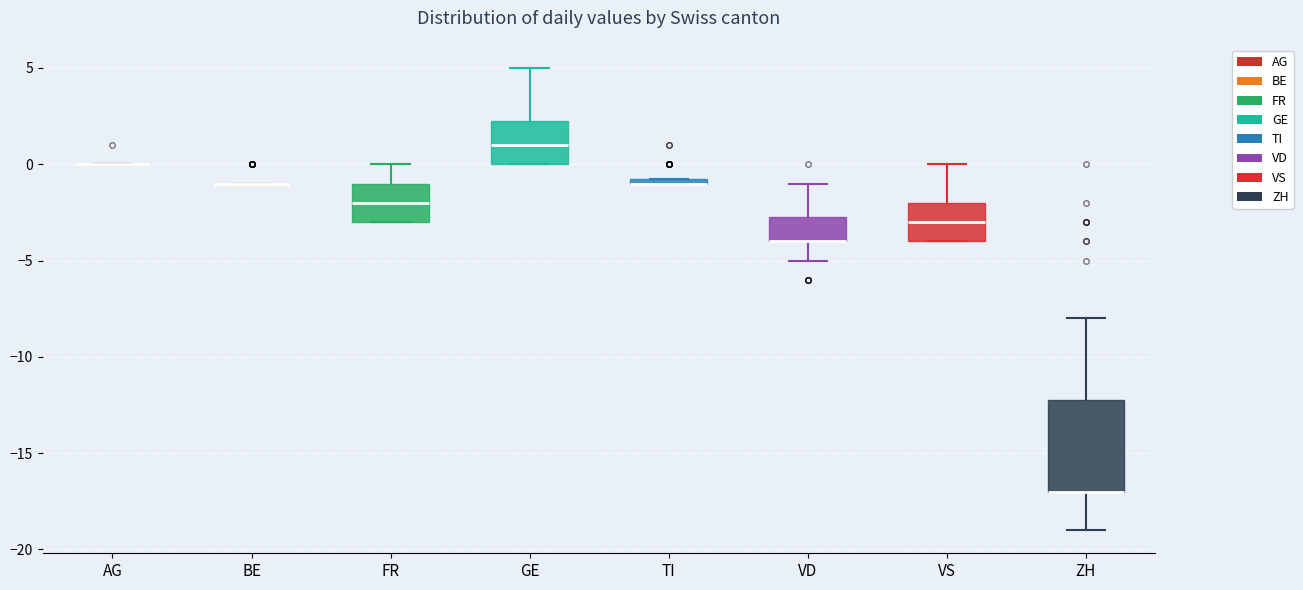

Which box is the tallest, from its lower edge to its upper edge?

ZH